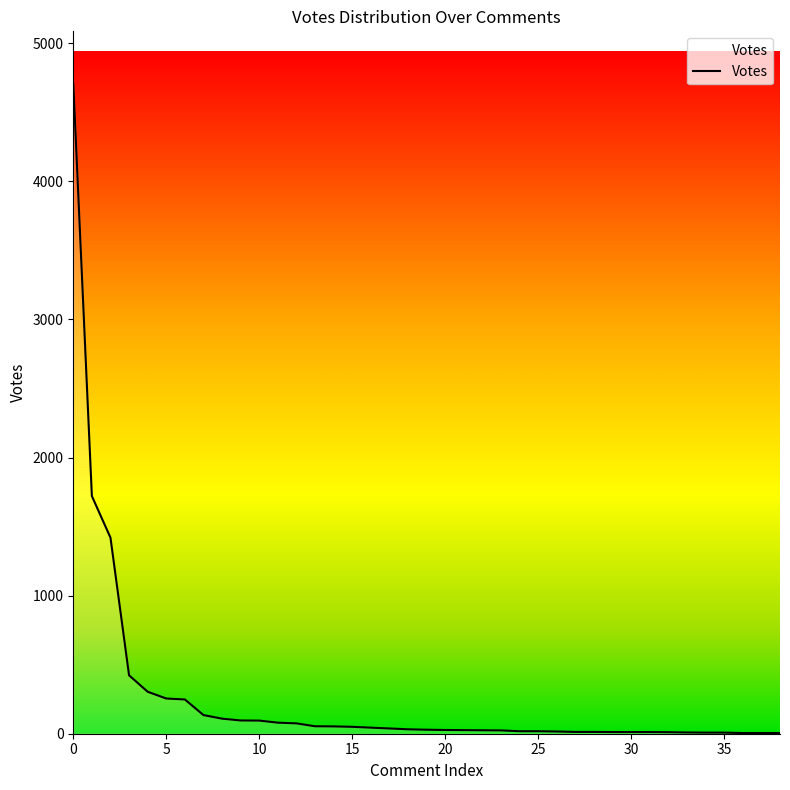

What is the greatest value displayed?

4710